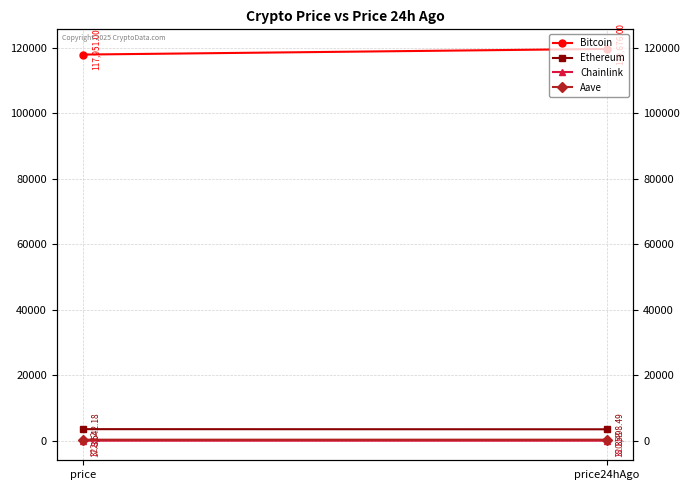

What value does the Ethereum series have at price?

3542.2